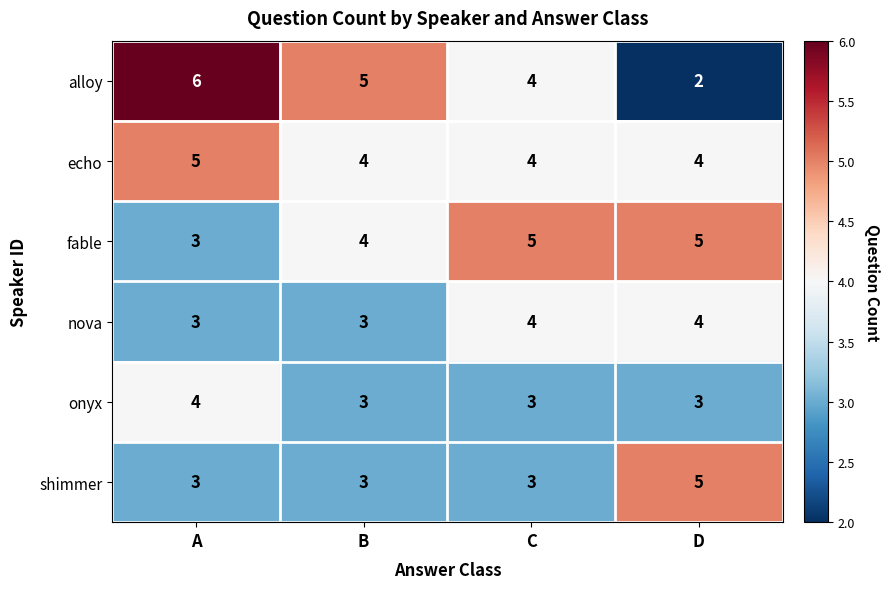

At which label does alloy first exceed 5?

A